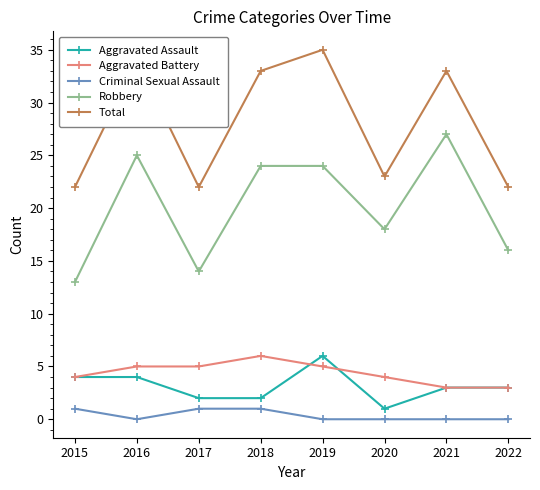

What is the value of the Criminal Sexual Assault point at the 3rd from the left?

1